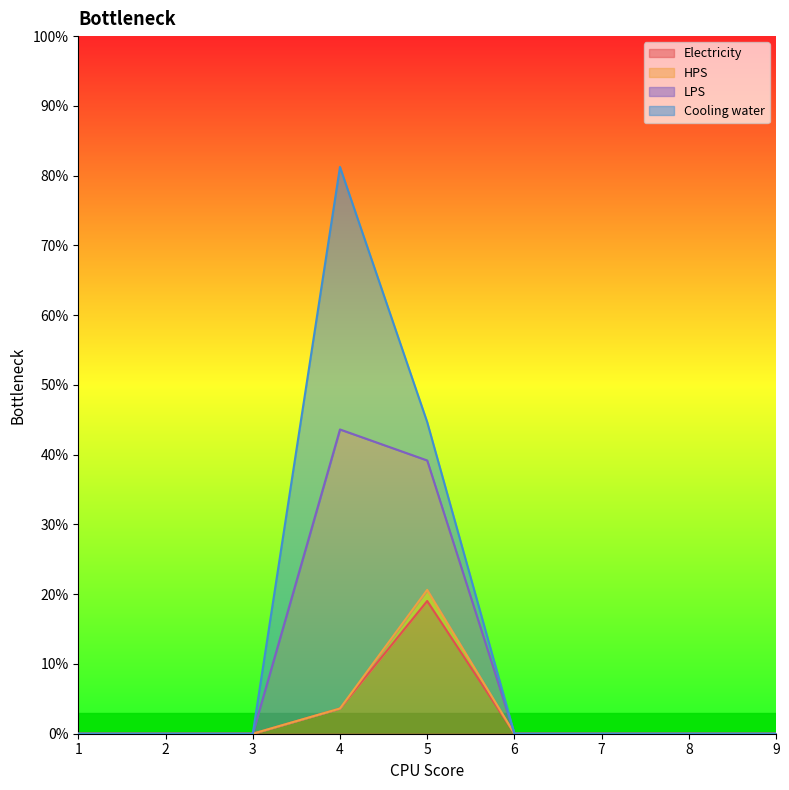

Count the number of categories in the chart.

9